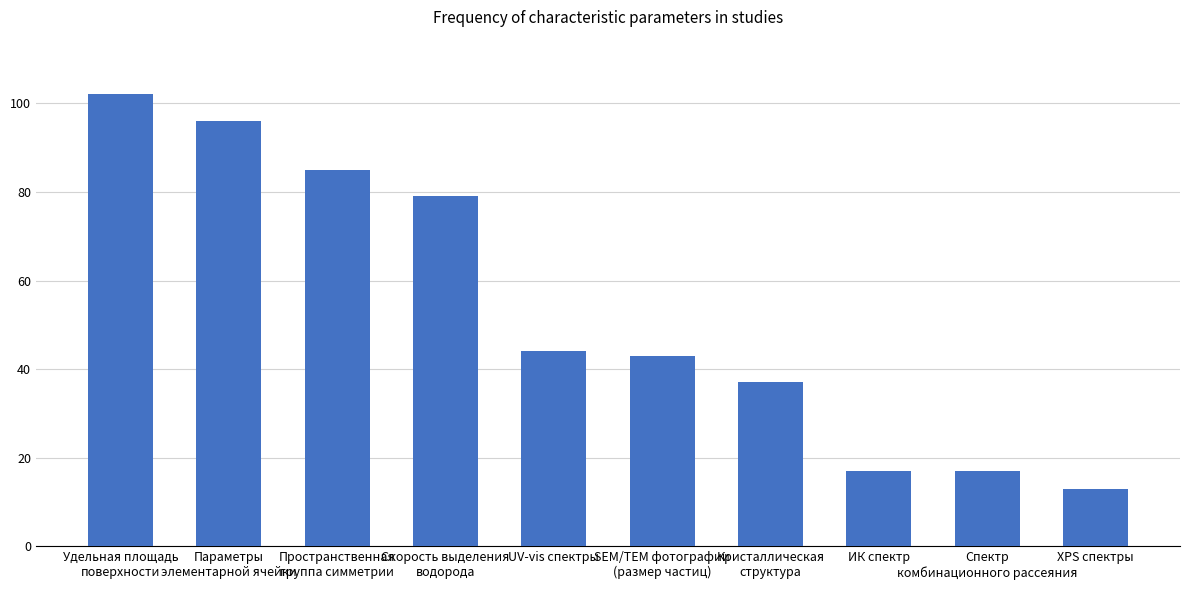

The chart shows a value of 13 at XPS спектры. True or false?

True